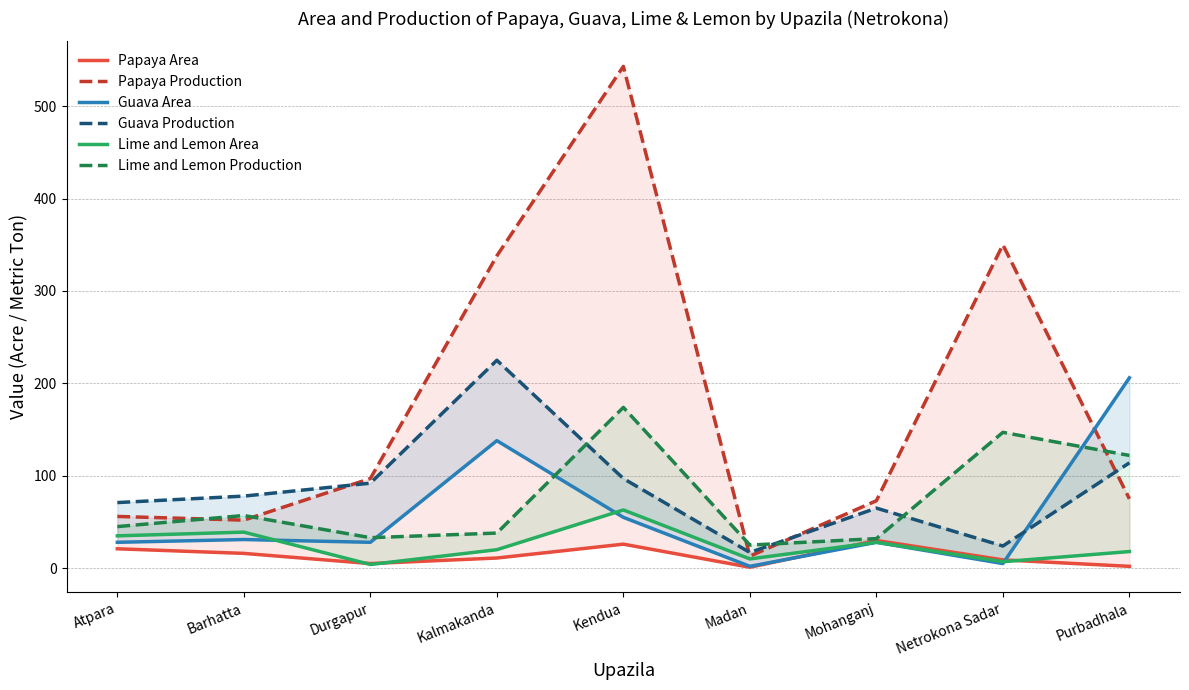

How many times do Guava Production and Guava Area cross each other?

1